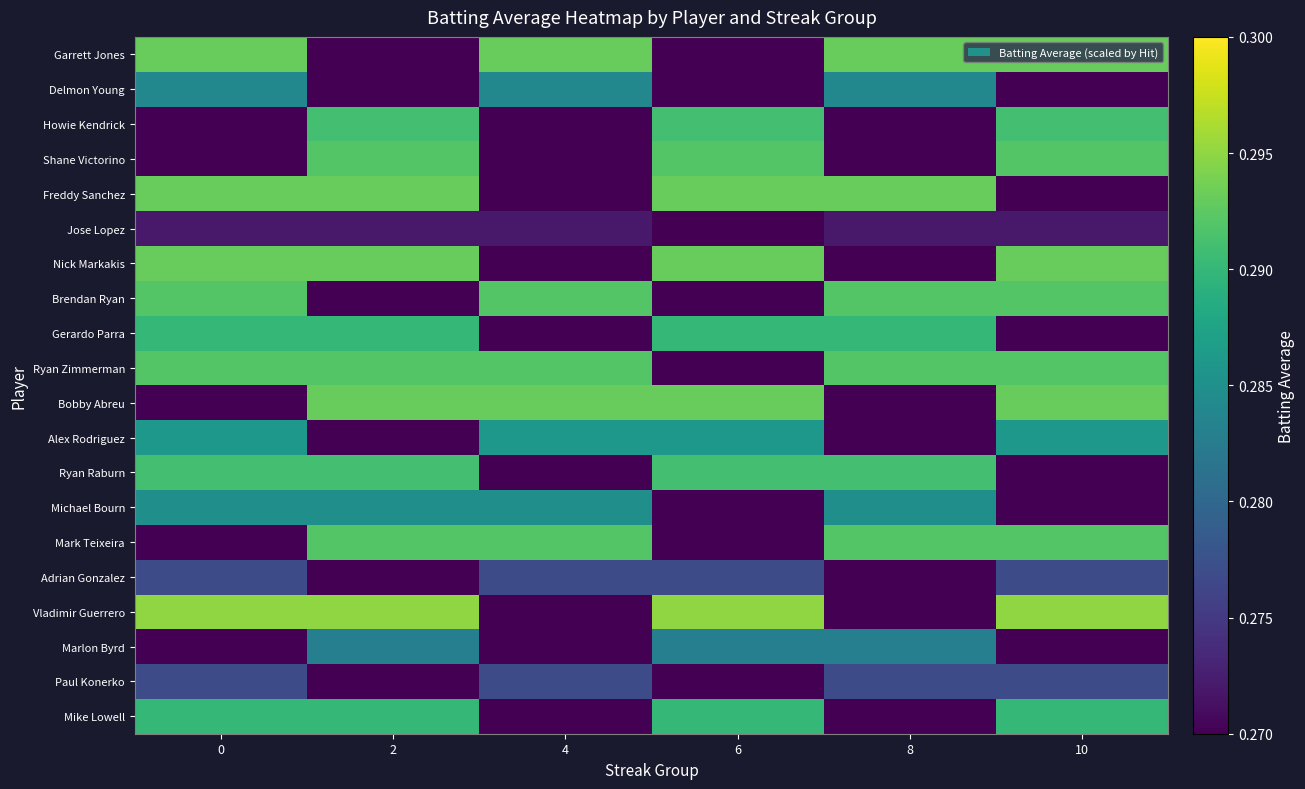

Which series has the widest spread of values?

Vladimir Guerrero